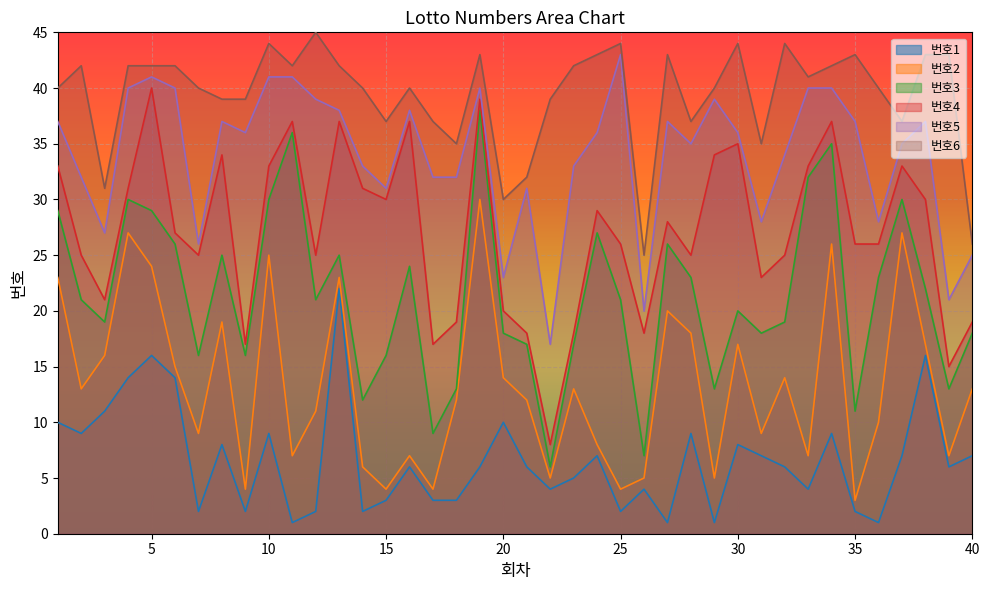

Rank the series at 29 from lowest to highest value.

번호1, 번호2, 번호3, 번호4, 번호5, 번호6